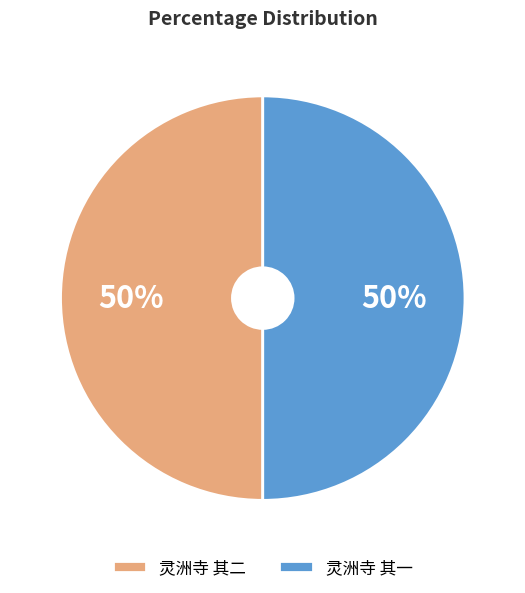

Is the sum of 灵洲寺 其一 and 灵洲寺 其二 greater than half?

Yes